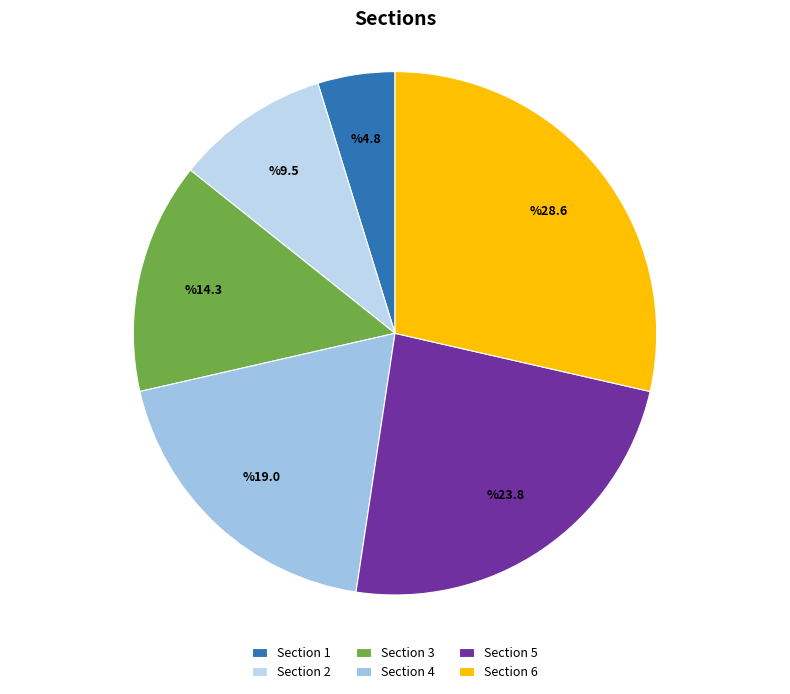

How many segments does this pie chart have?

6